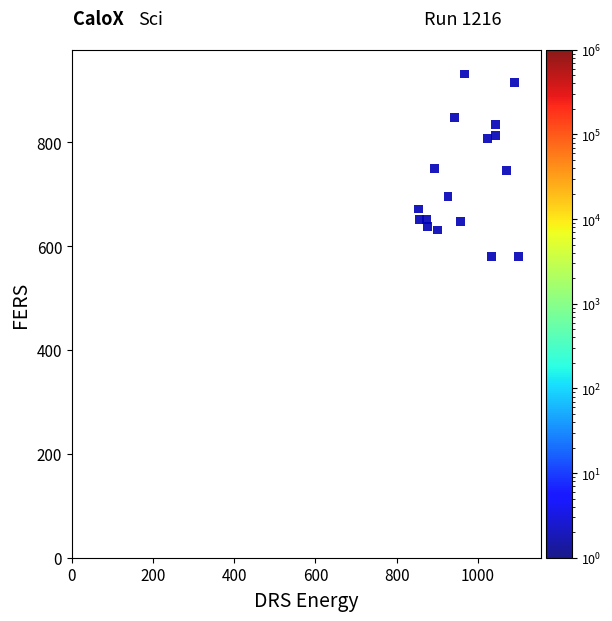

What is the range of X values (max minus min)?

1100.0